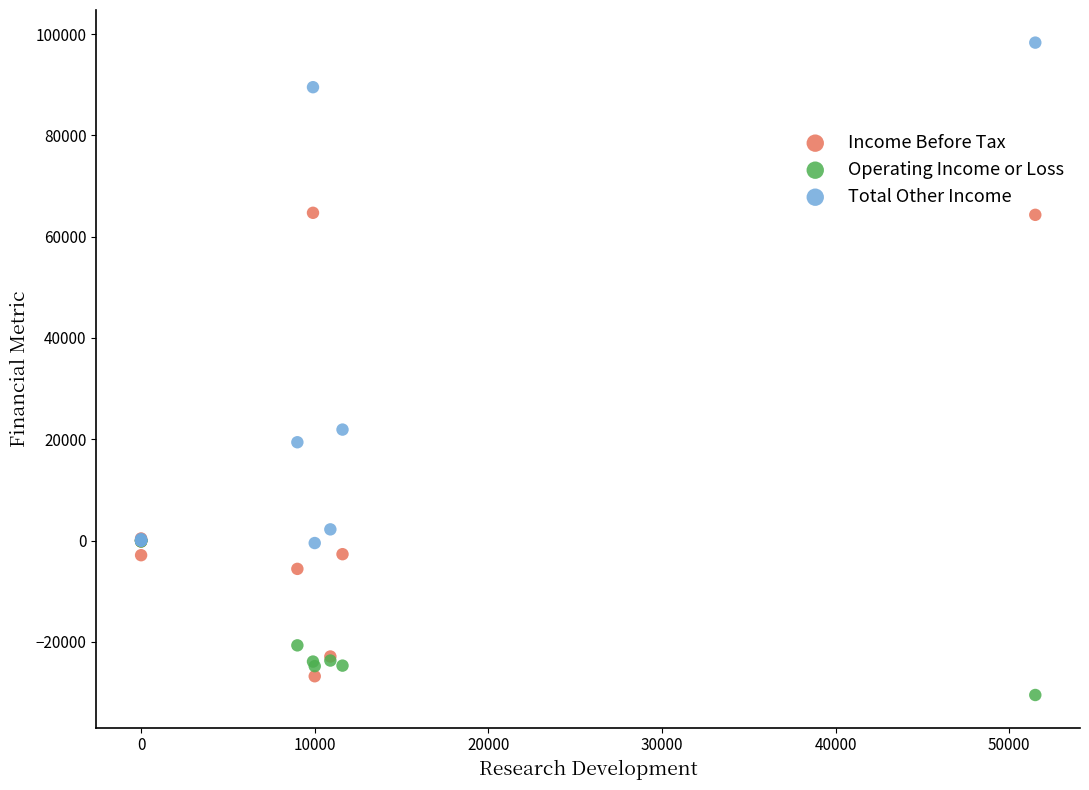

Which series reaches the maximum Y coordinate?

Total Other Income